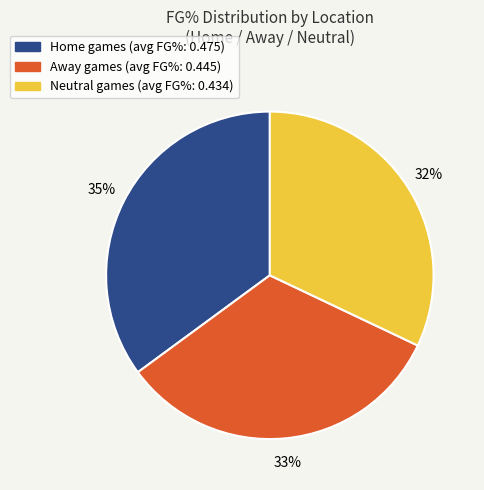

To the nearest percent, what is the average slice percentage?

33%